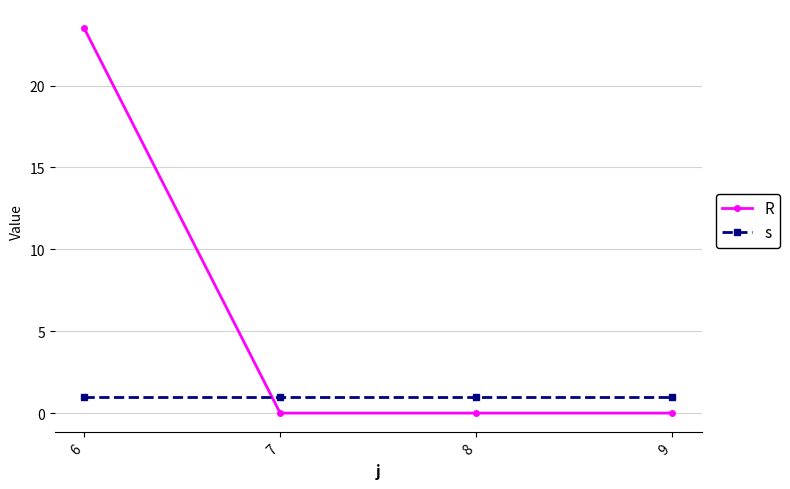

Rank the series by their average value, from highest to lowest.

R, s